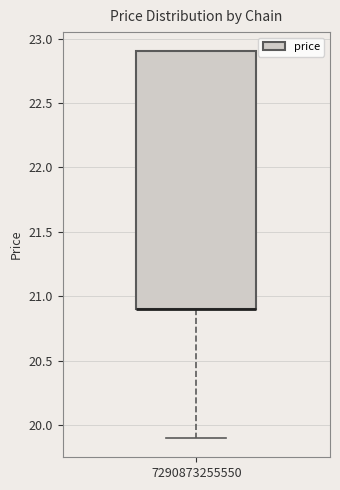

Read this box plot against the y-axis: the position of the median line, the range covered by the box, and the ends of both whiskers. The values are not printed on the chart, so give them approximately, as read against the axis.

median 20.9 (drawn on the box's lower edge), box 20.9 to 22.9, whiskers 19.9 to 22.9